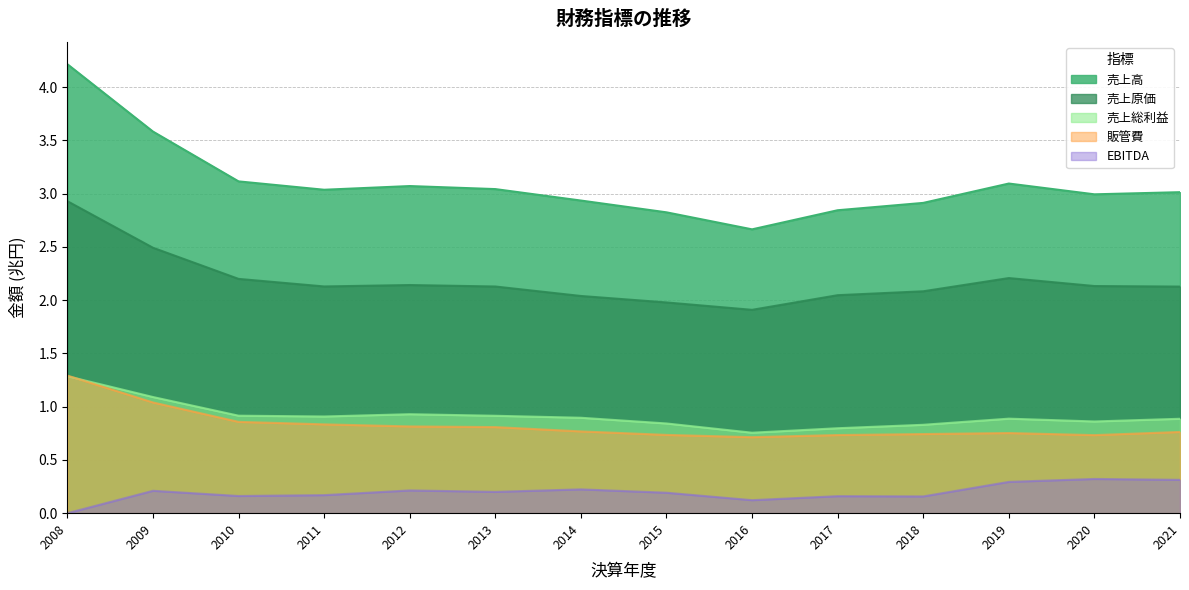

What is the difference between the highest and lowest values at 2018?

2.8